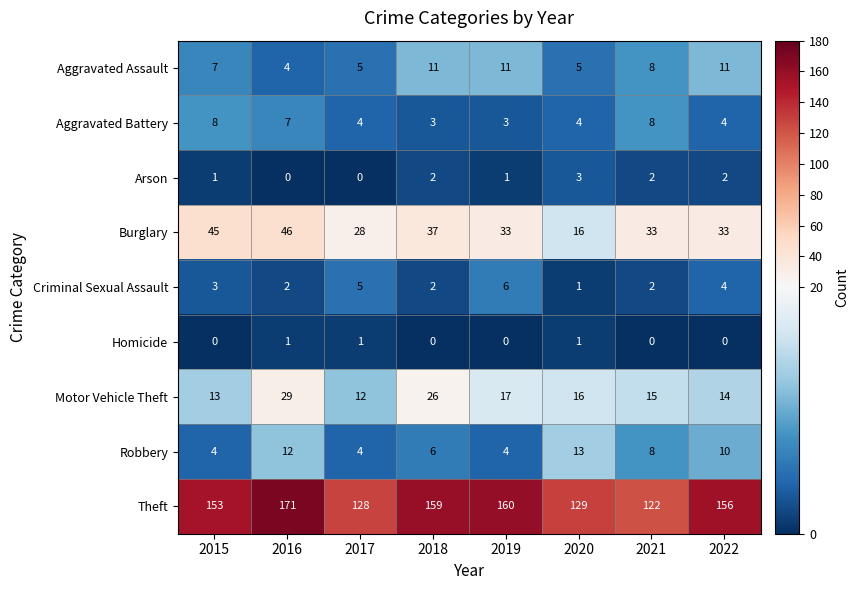

What is the difference between the maximum and minimum values in the Arson series?

3